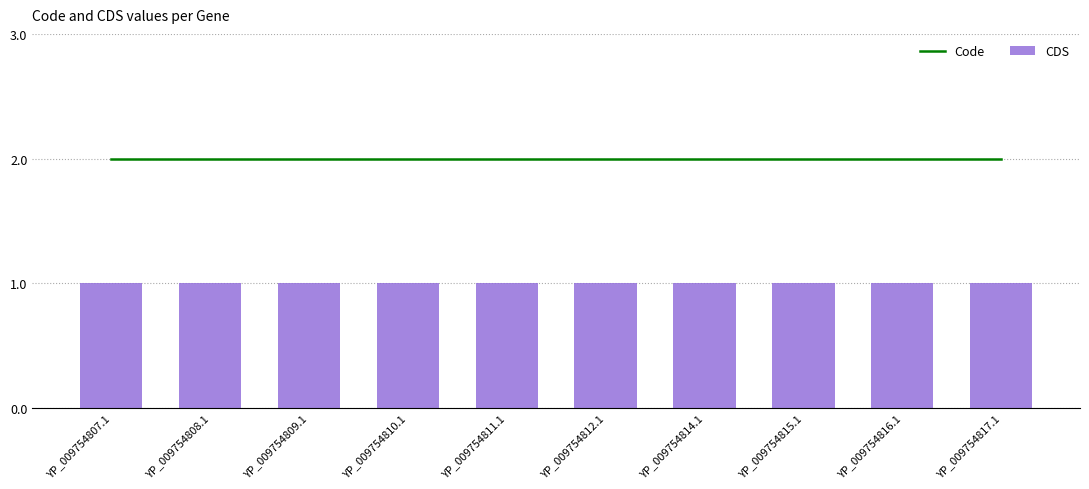

What are all the series names shown in the legend?

Code, CDS